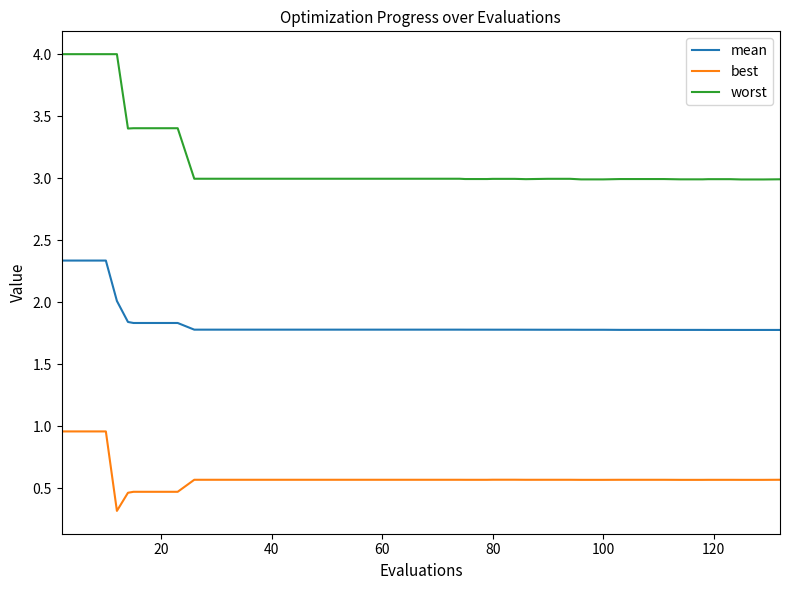

What is the difference between the maximum and minimum values in the best series?

0.6